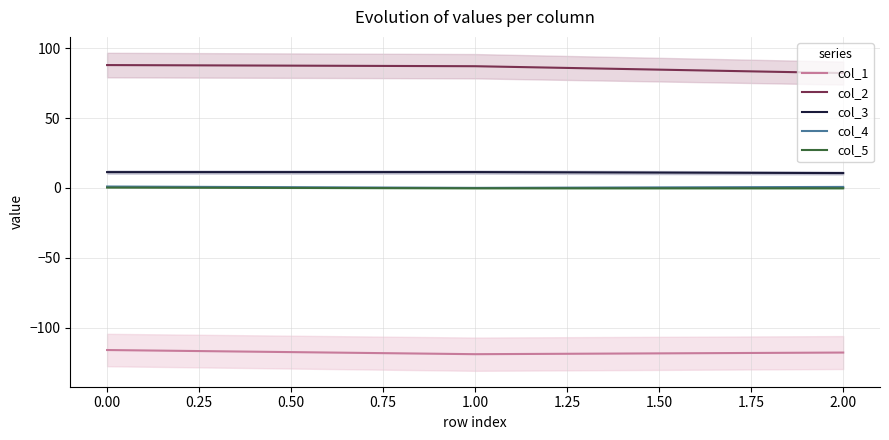

What is the highest value of the col_3 series?

11.3